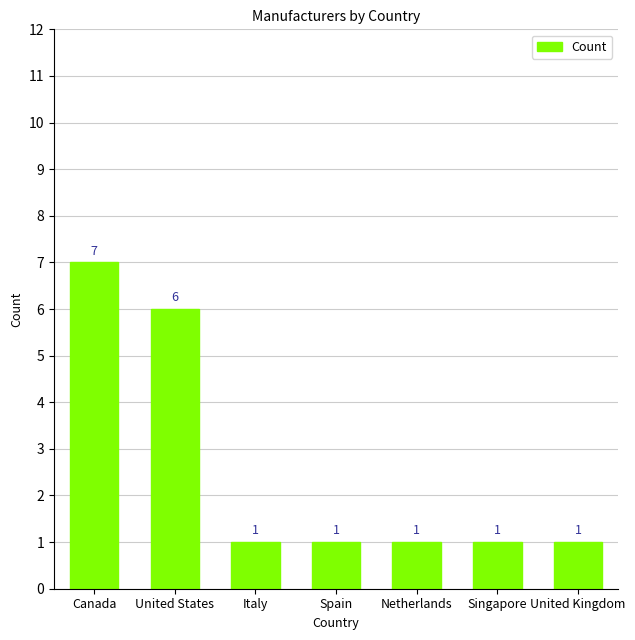

Reading left to right, list all the values displayed in this chart.

Canada=7	United States=6	Italy=1	Spain=1	Netherlands=1	Singapore=1	United Kingdom=1